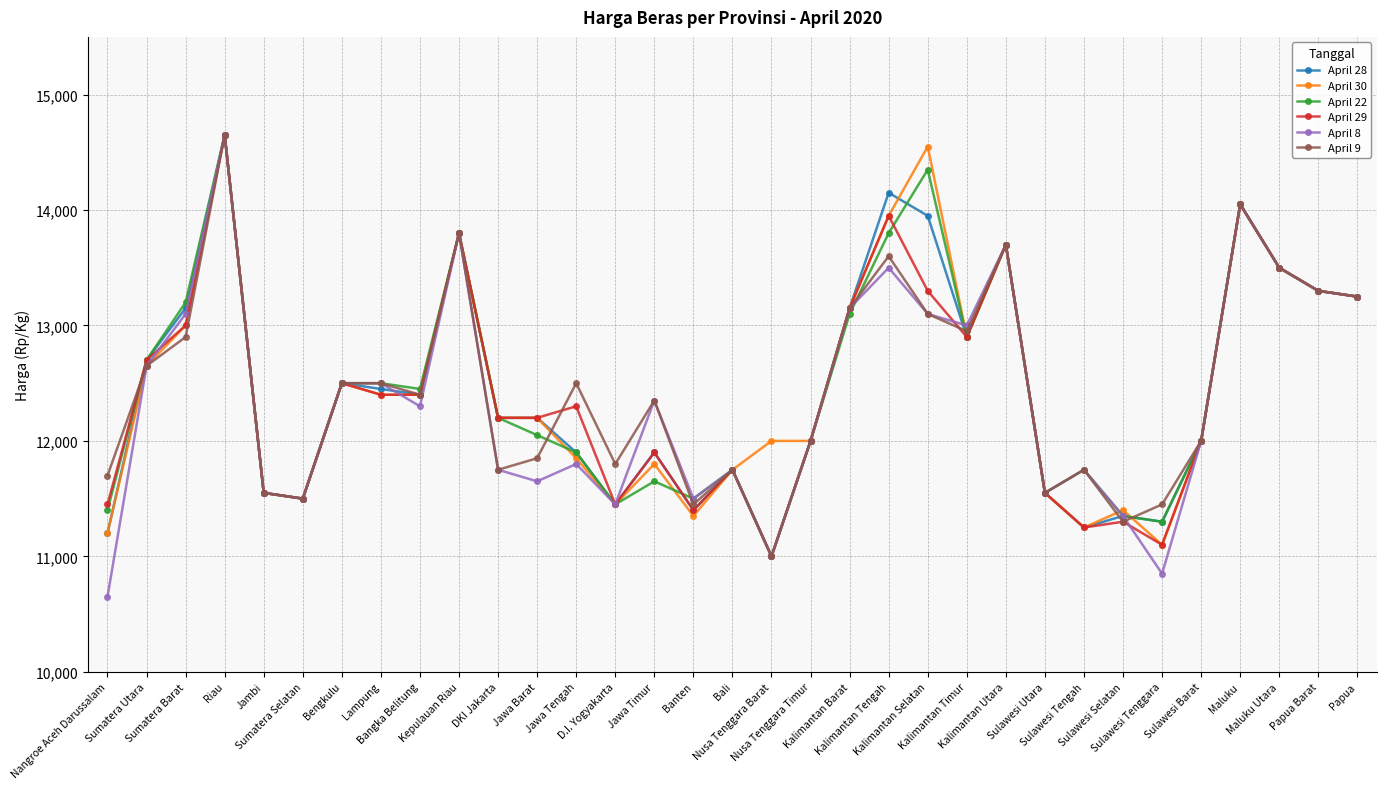

True or false: April 22 has a value of 13500 at Maluku Utara.

True